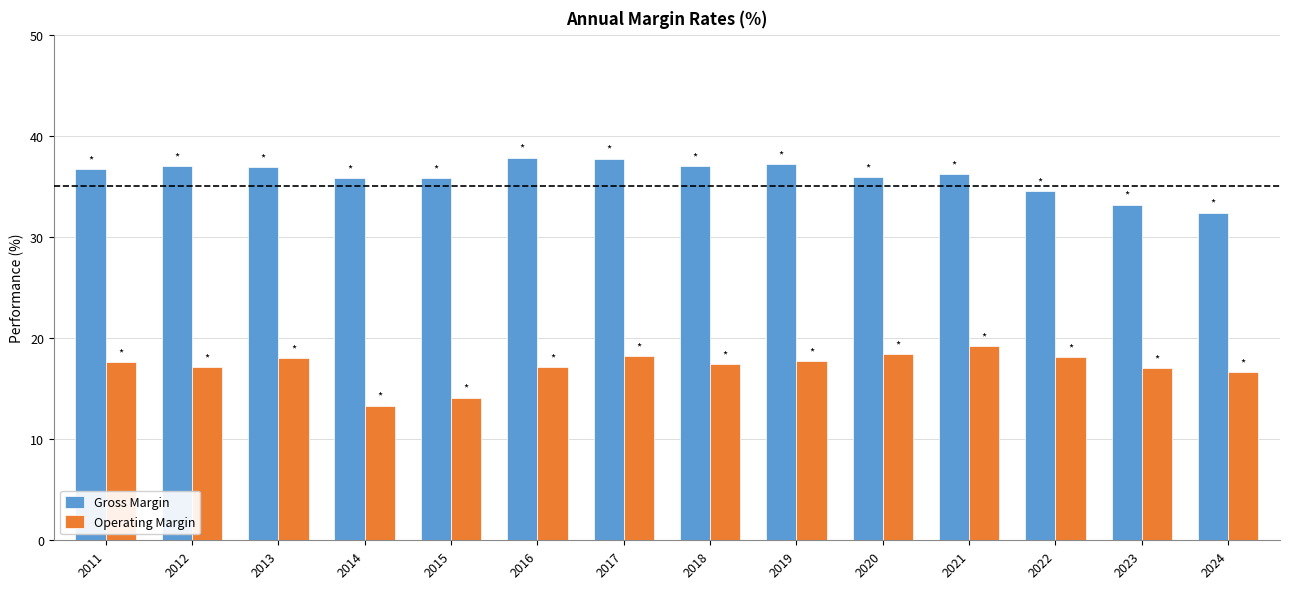

What is the sum of all Gross Margin values?

504.1